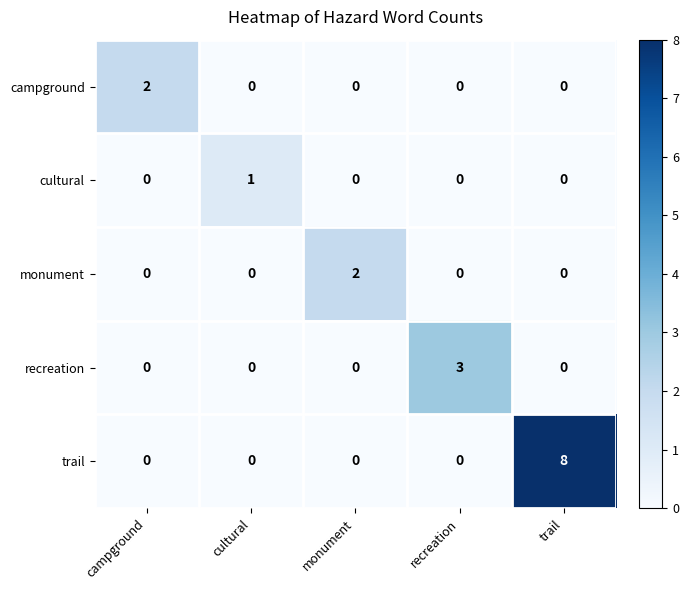

The value of cultural at trail is -1. True or false?

False